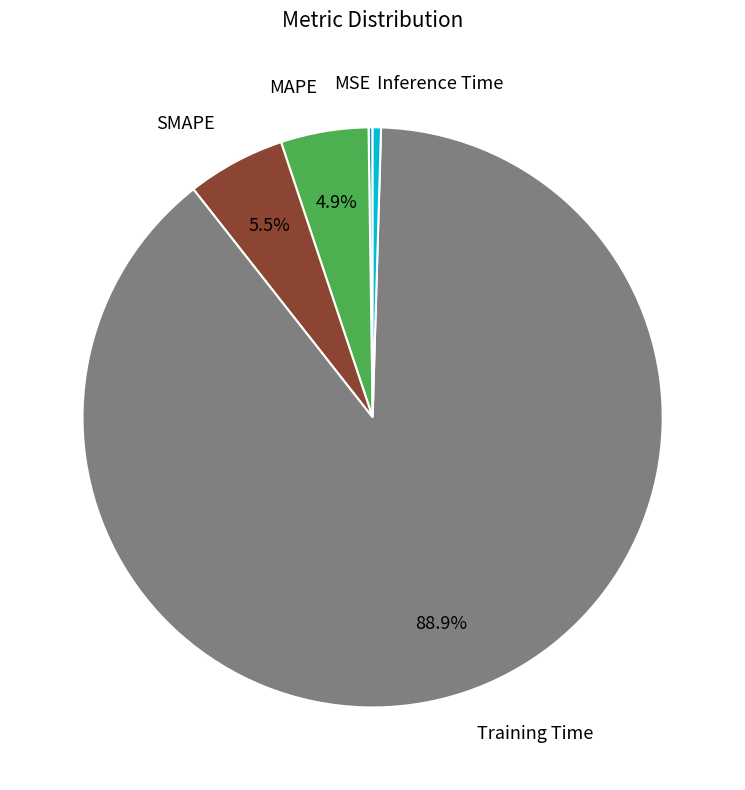

Is there any slice that represents more than half of the pie?

Yes